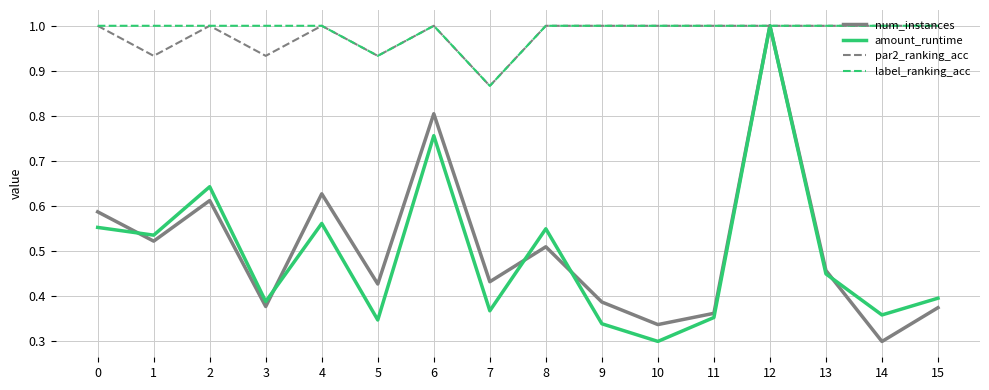

At how many categories does at least one series exceed 0?

16